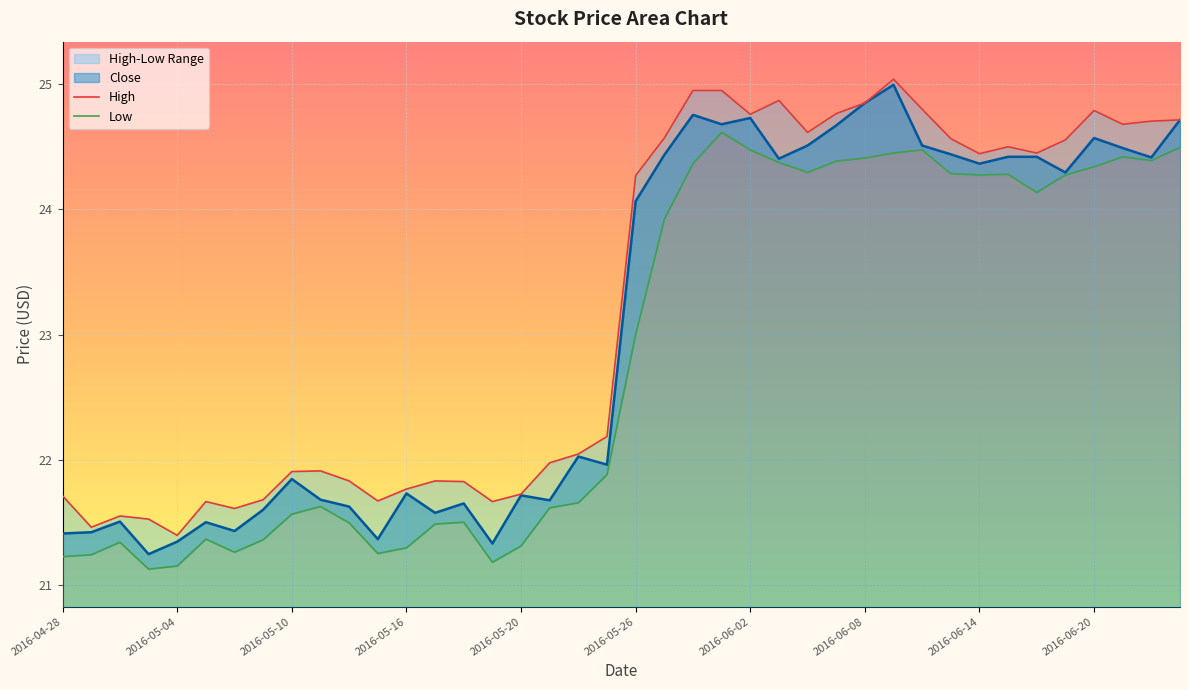

What is the sum of the High values at 2016-06-15 and 2016-05-25?

46.7